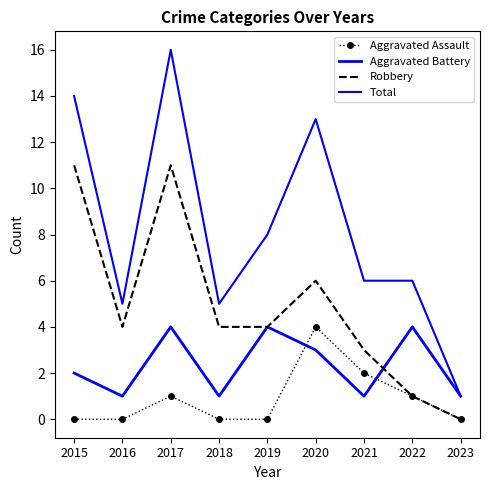

Is it true that Aggravated Assault equals 0 at 2018?

True